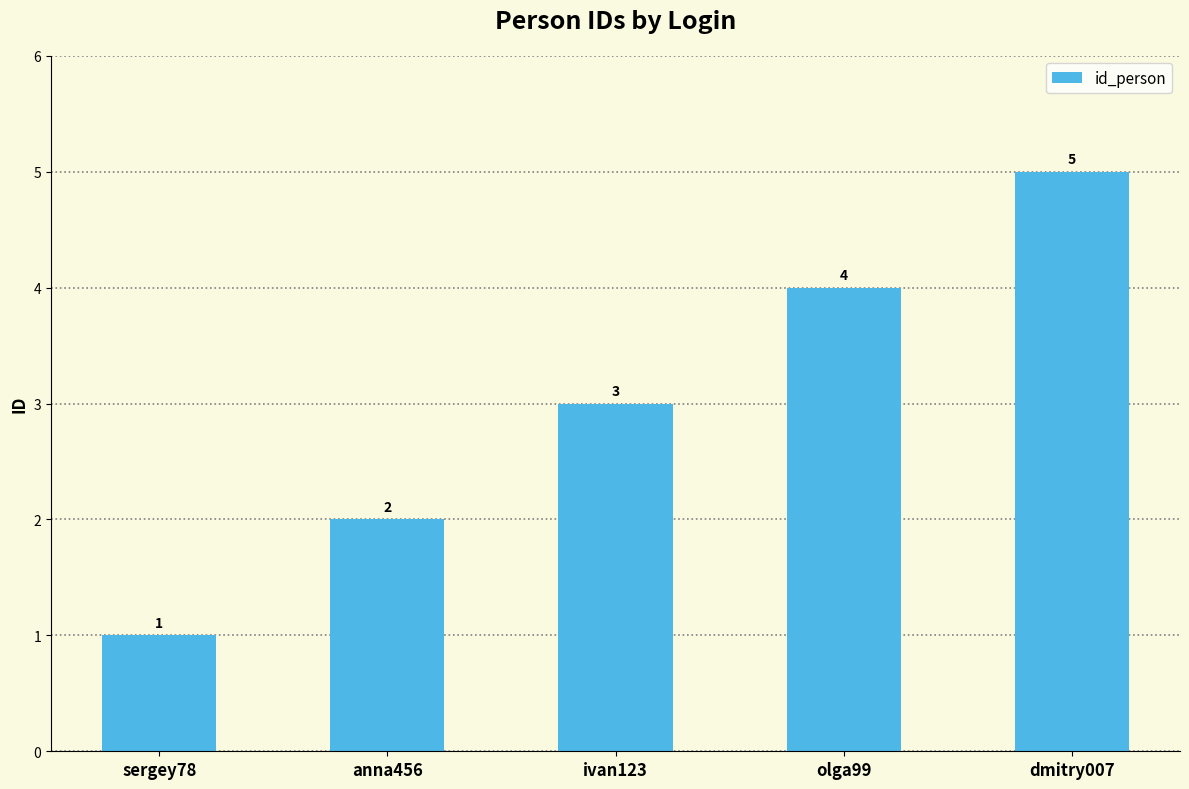

What is the label of the 4th bar from the left?

olga99